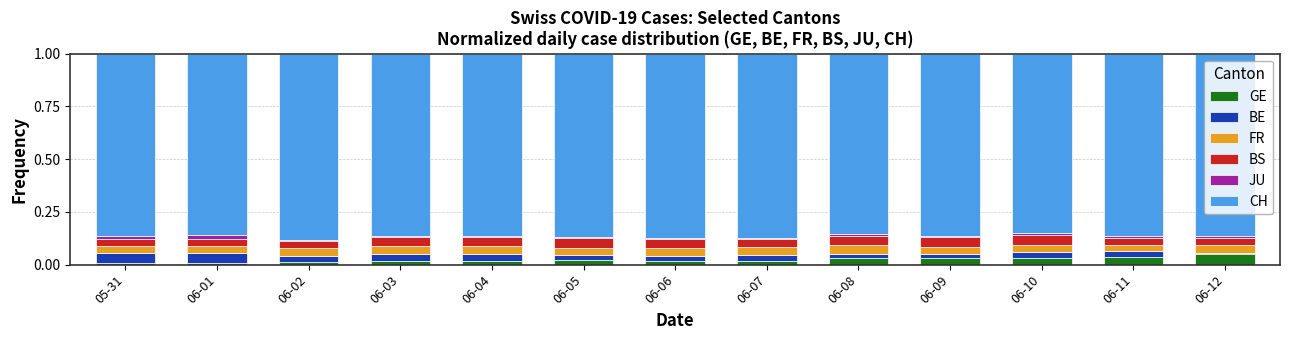

How many series are shown in this chart?

6